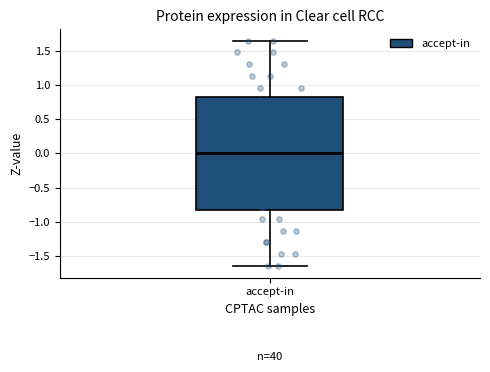

Transcribe this box plot: give where the median line is, the range the box spans, and where the two whiskers end, as read against the y-axis. The values are not printed on the chart, so give them approximately, as read against the axis.

median 0.00, box -0.80 to 0.80, whiskers -1.65 to 1.65